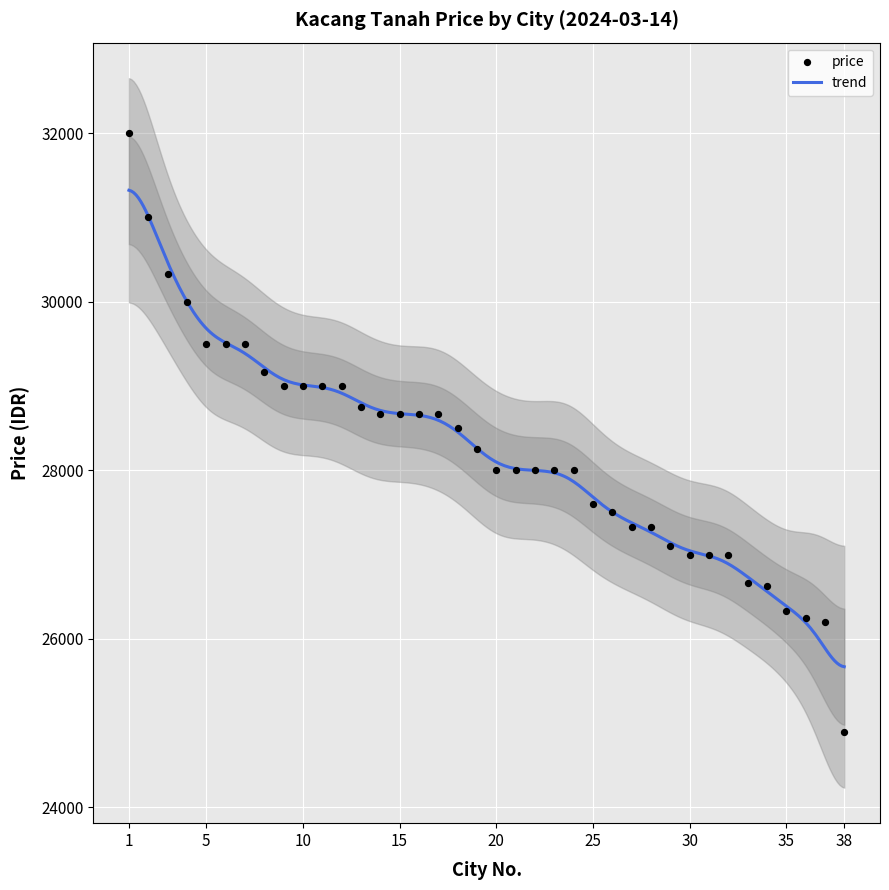

What is the change in value from 9 to 15?

-334